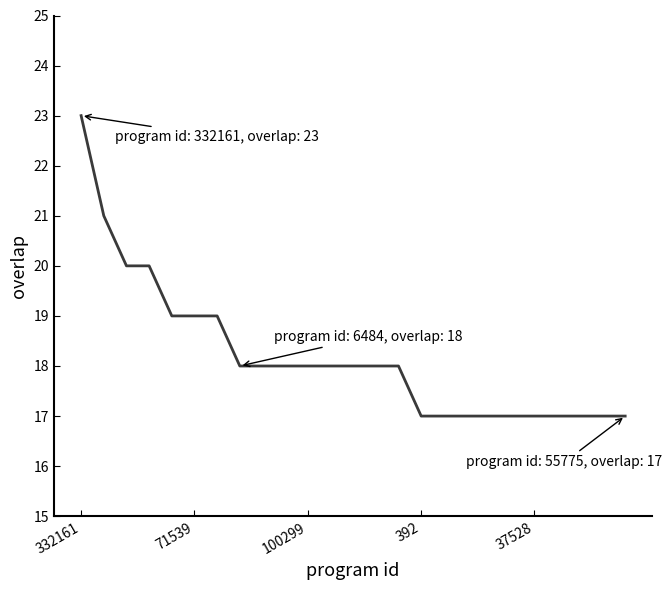

Reading left to right, transcribe all the data shown in this chart.

23	21	20	20	19	19	19	18	18	18	18	18	18	18	18	17	17	17	17	17	17	17	17	17	17